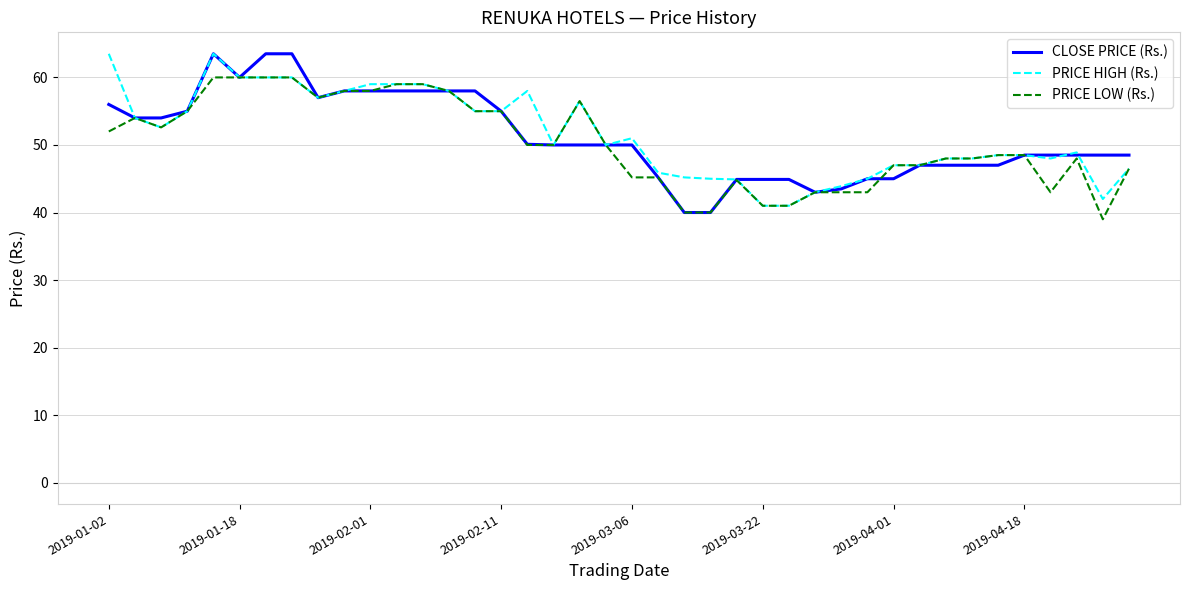

What is the maximum value shown in the chart?

63.5